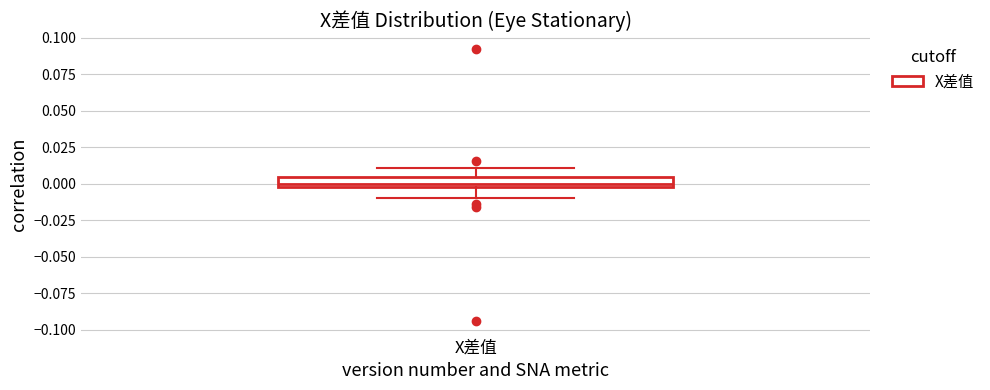

Where does the lower whisker of the box for X差值 end on the y-axis? The values are not printed on the chart, so give them approximately, as read against the axis.

-0.010